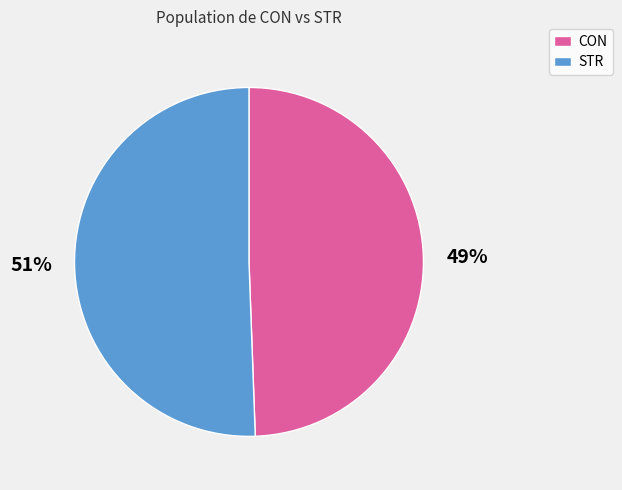

Which category has the biggest portion of the pie?

STR